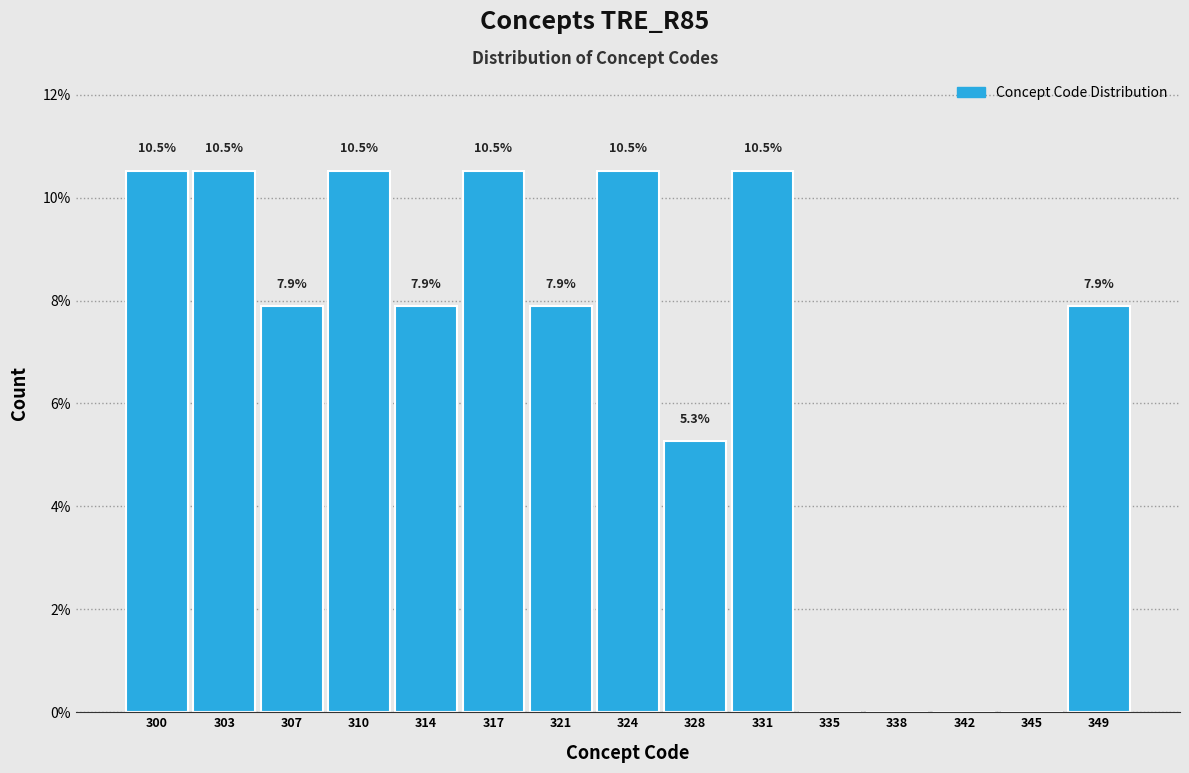

Reading left to right, what are all the values shown in this chart?

300=10.5	303=10.5	307=7.9	310=10.5	314=7.9	317=10.5	321=7.9	324=10.5	328=5.3	331=10.5	335=0.0	338=0.0	342=0.0	345=0.0	349=7.9